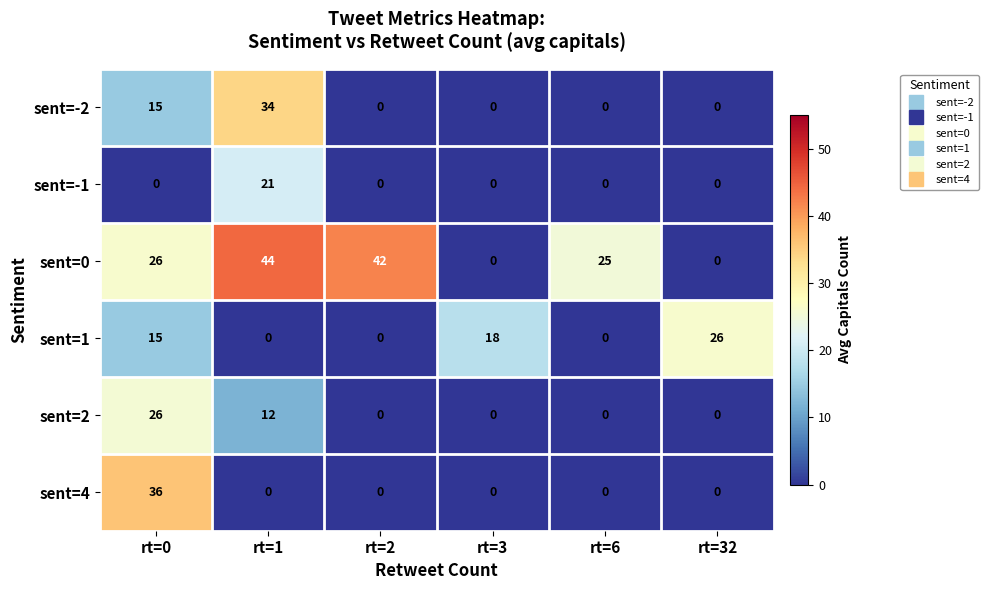

What is the sum of all sent=2 values?

38